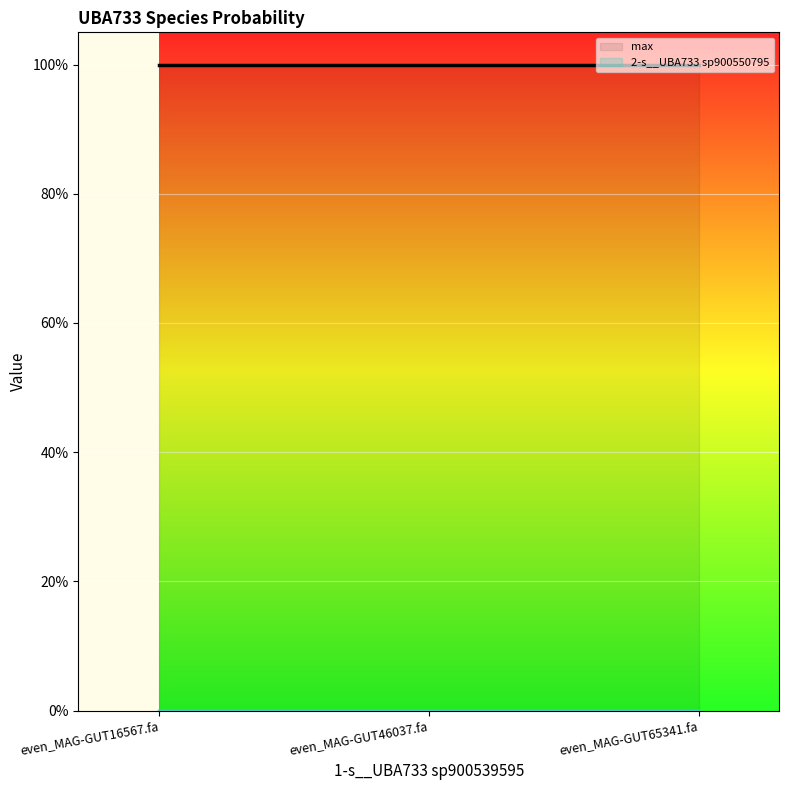

Is the value of 2-s__UBA733 sp900550795 at even_MAG-GUT65341.fa greater than the value of max at even_MAG-GUT65341.fa?

No